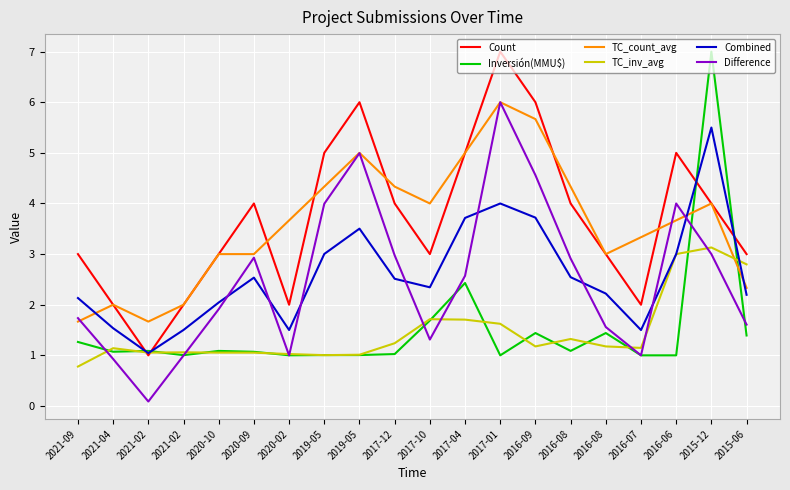

At which category does the chart reach its peak across all series?

2017-01